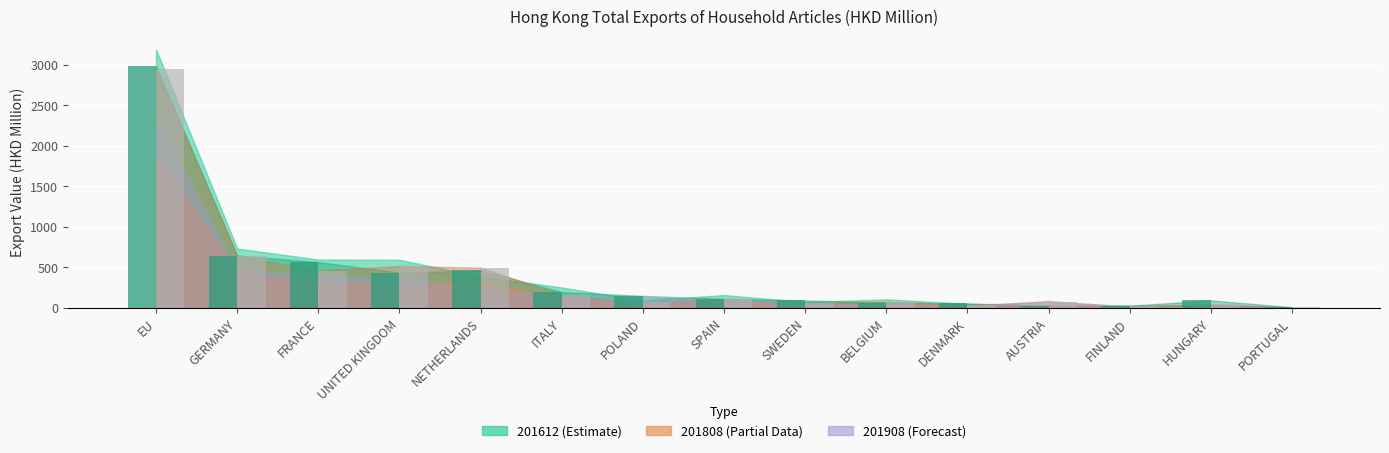

What is the greatest value displayed?

2983.7